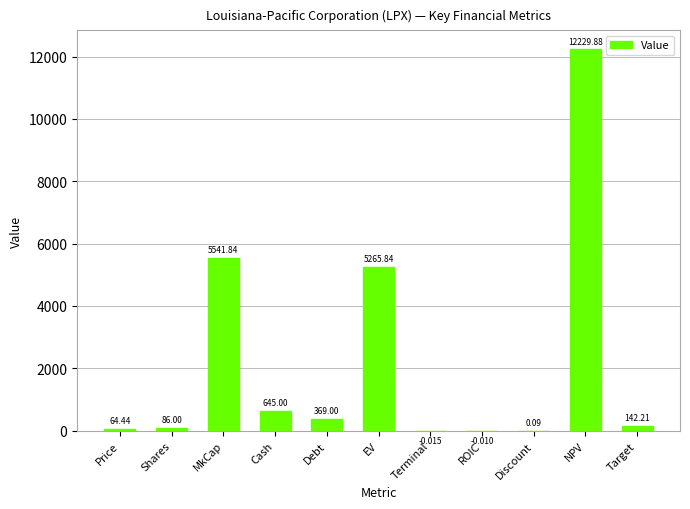

At which category does the chart reach its peak across all series?

NPV